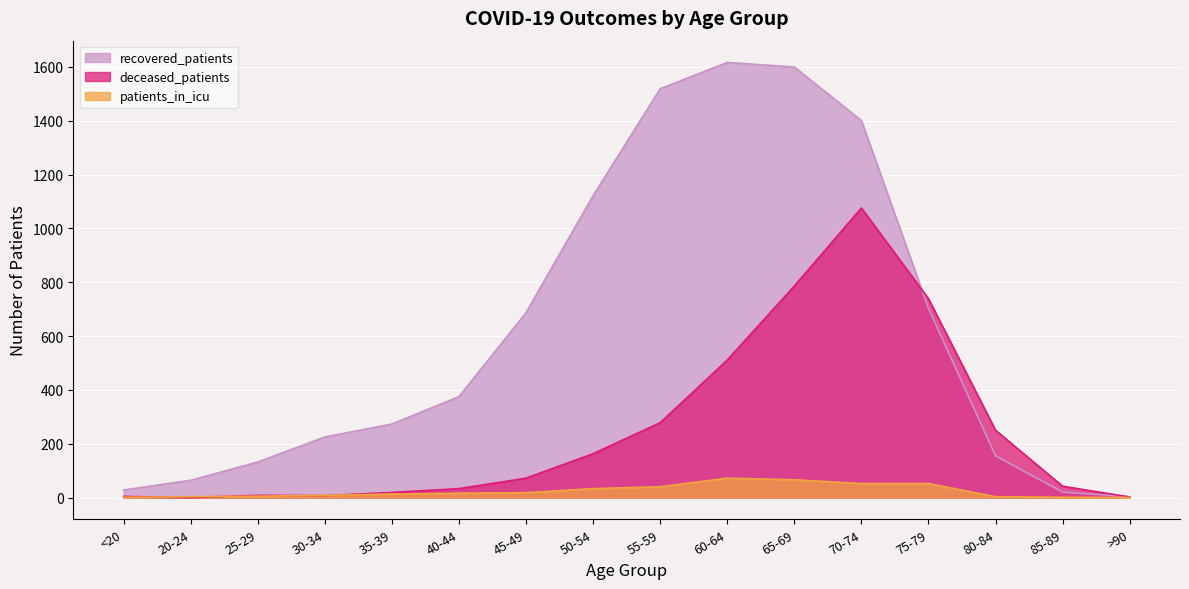

What is the difference between the deceased_patients values at 85-89 and 35-39?

23